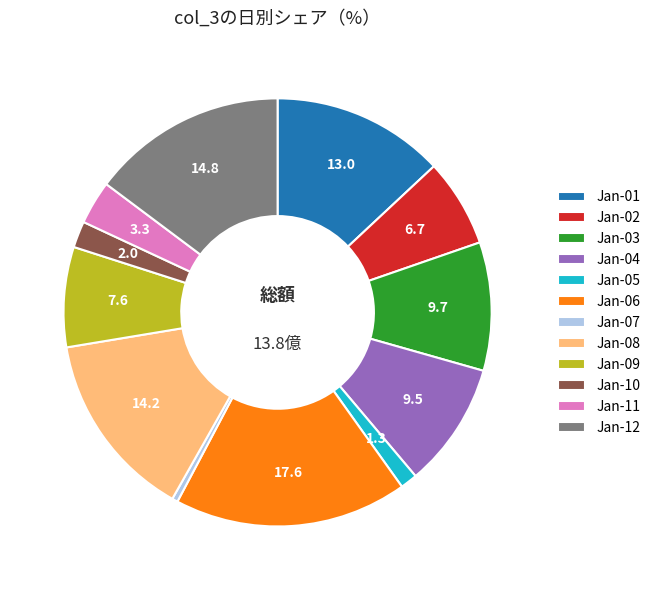

How many slices are in this pie chart?

12